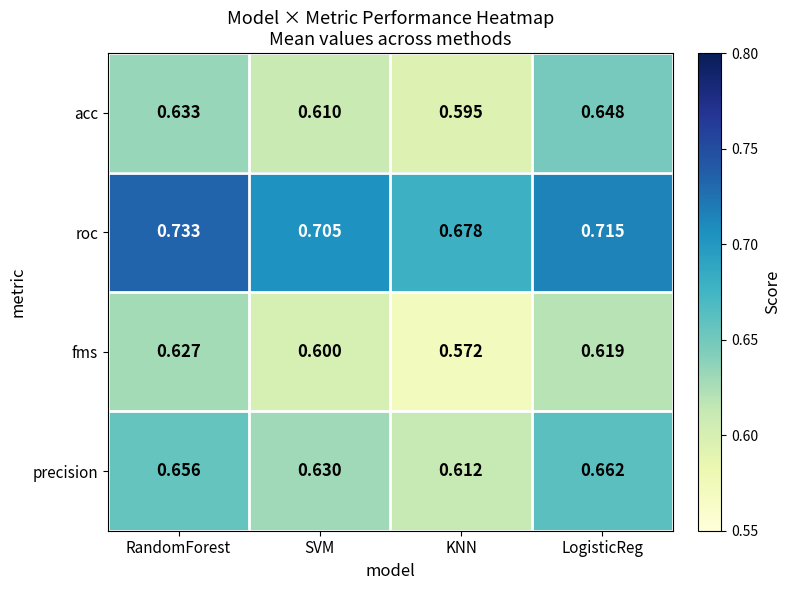

At which label is fms closest to 0?

KNN